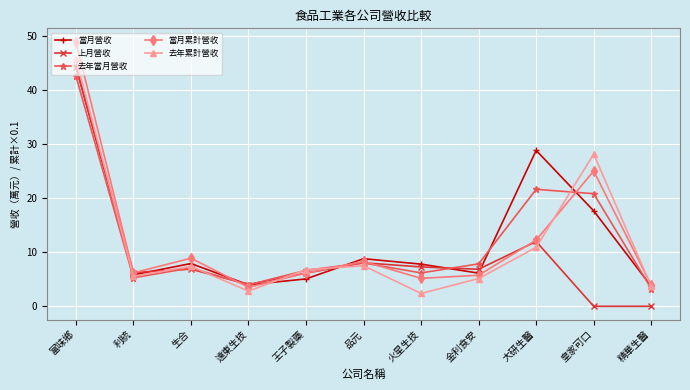

True or false: 去年當月營收 has more than 0 interior local peaks.

True